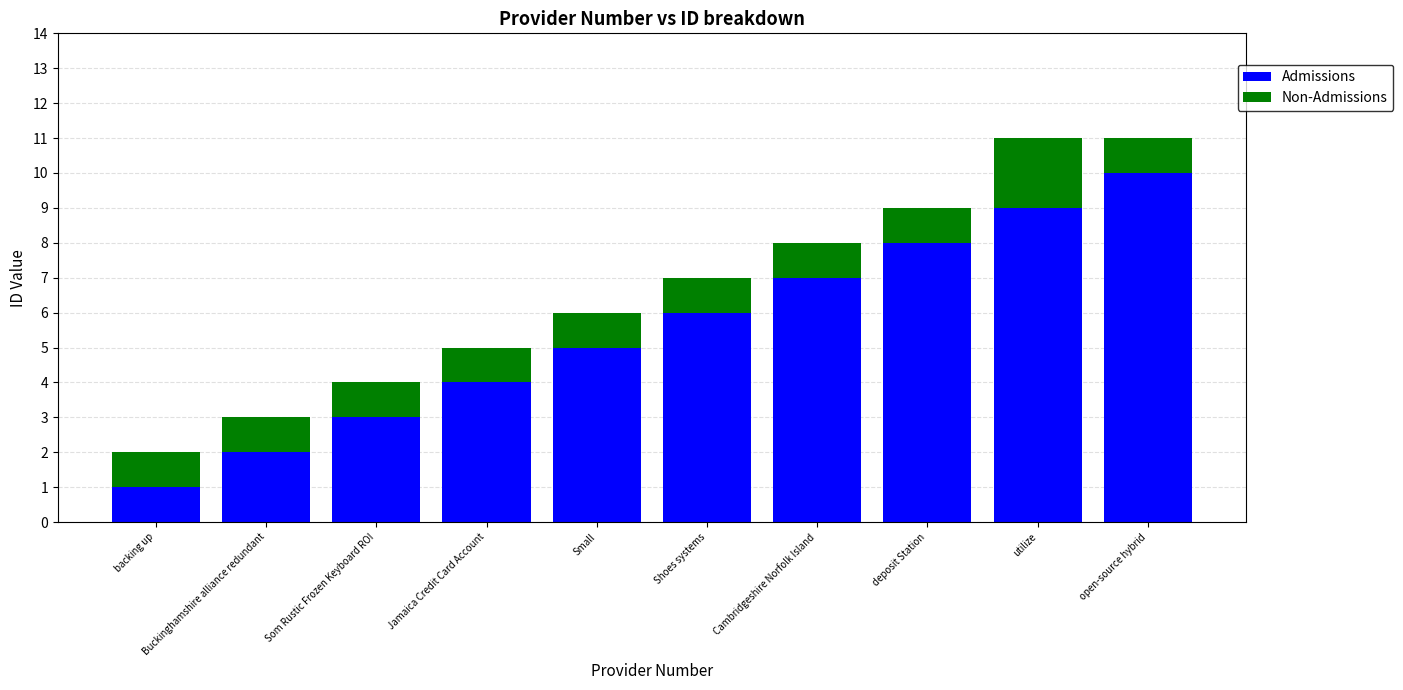

What is the difference between the maximum and minimum values in the Admissions series?

9